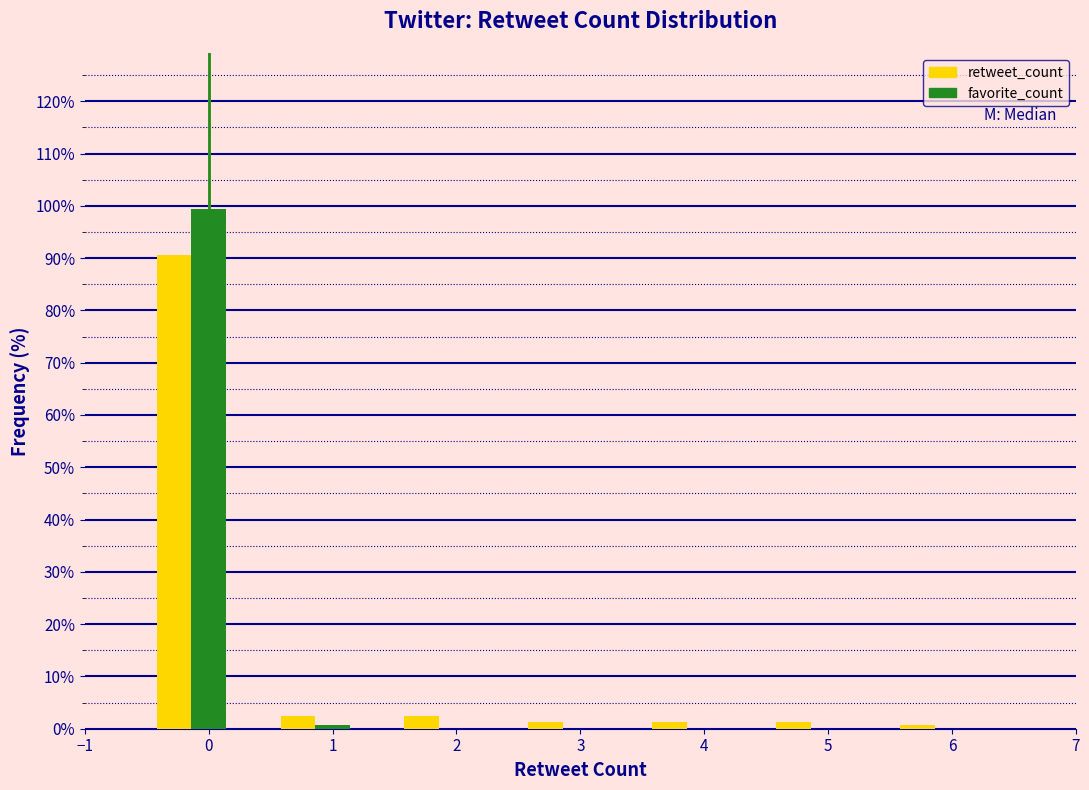

Which series changed the most between 0 and 6?

favorite_count